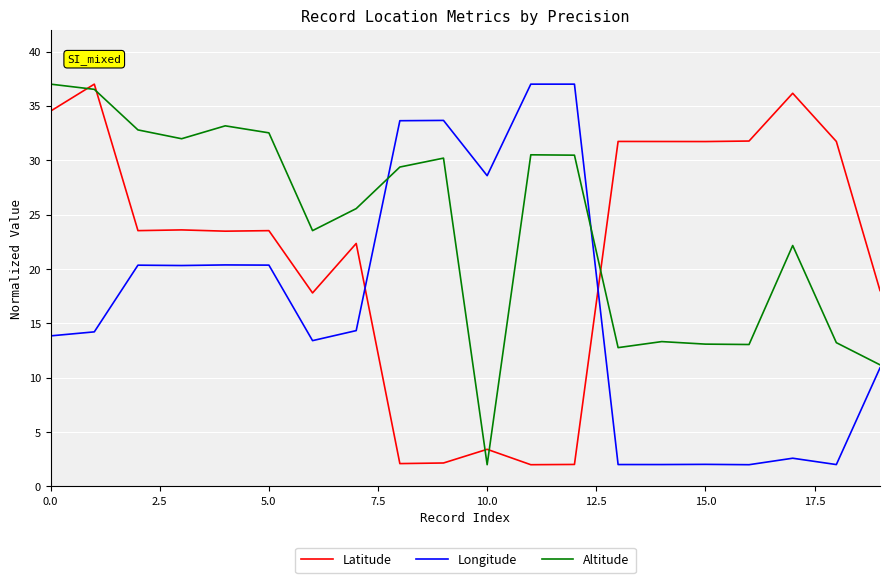

Which series has the largest total across all categories?

Altitude